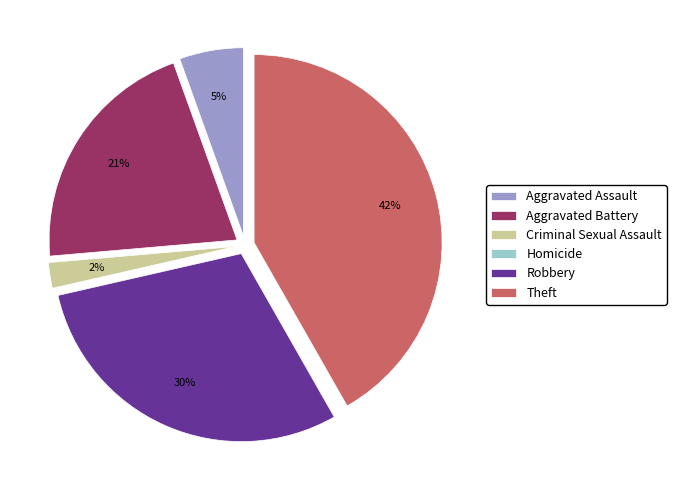

To the nearest percent, what is the difference between the largest and smallest slice percentages?

42%